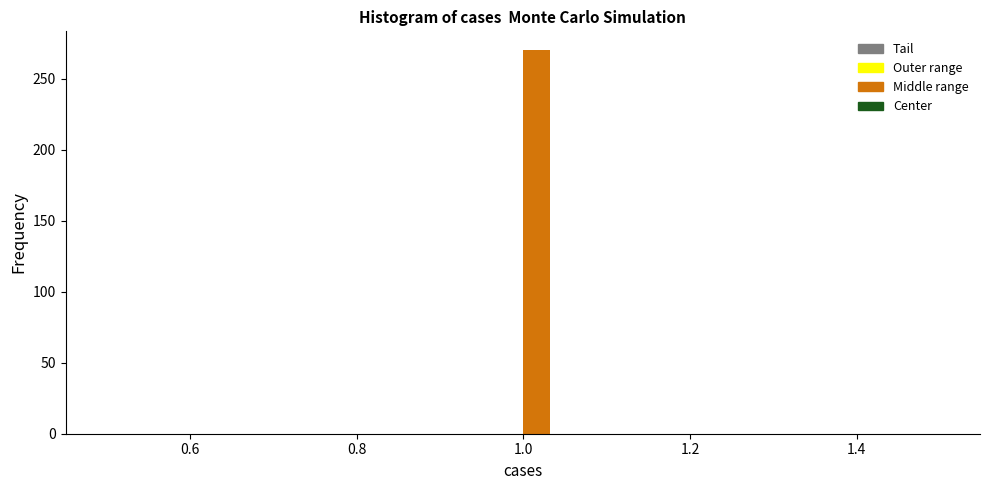

Around what value on the x-axis is the tallest bar? Give the approximate position of its centre, as read against the axis.

1.02